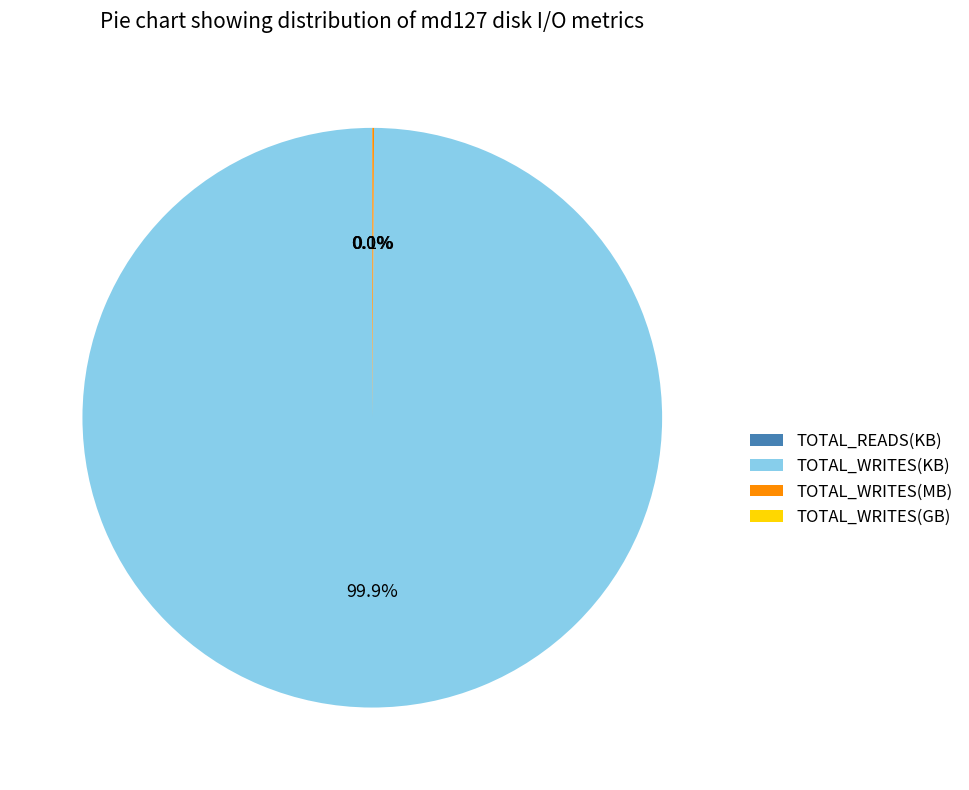

Does TOTAL_WRITES(KB) account for over 50% of the chart?

Yes